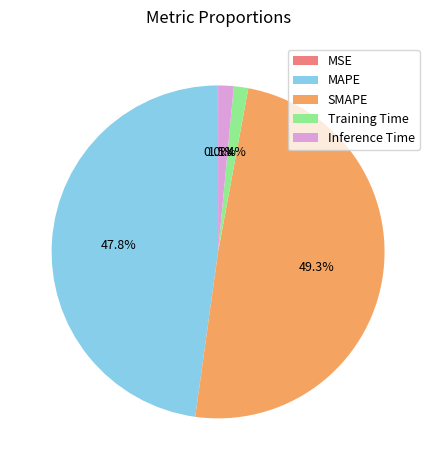

Between MAPE and Training Time, which is larger?

MAPE